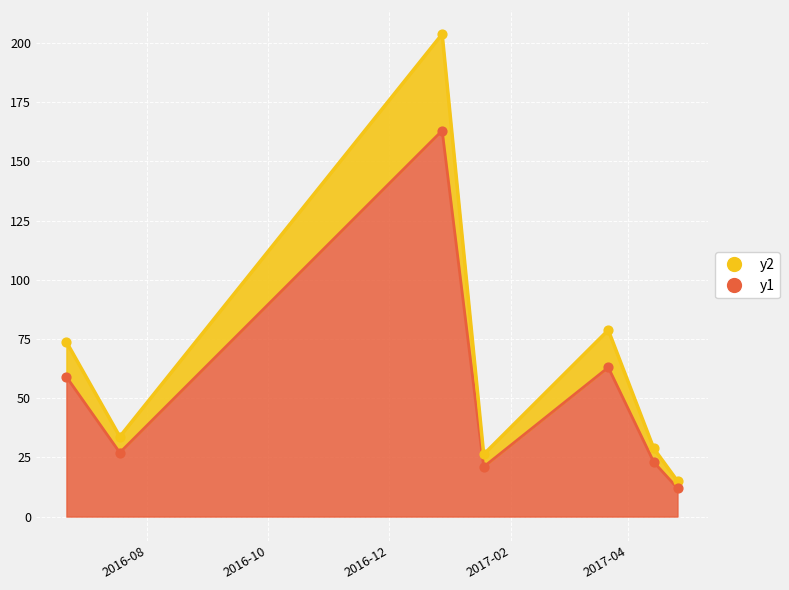

What is the ratio of the value at 2016-07-18 to the value at 2016-06-21?

0.5